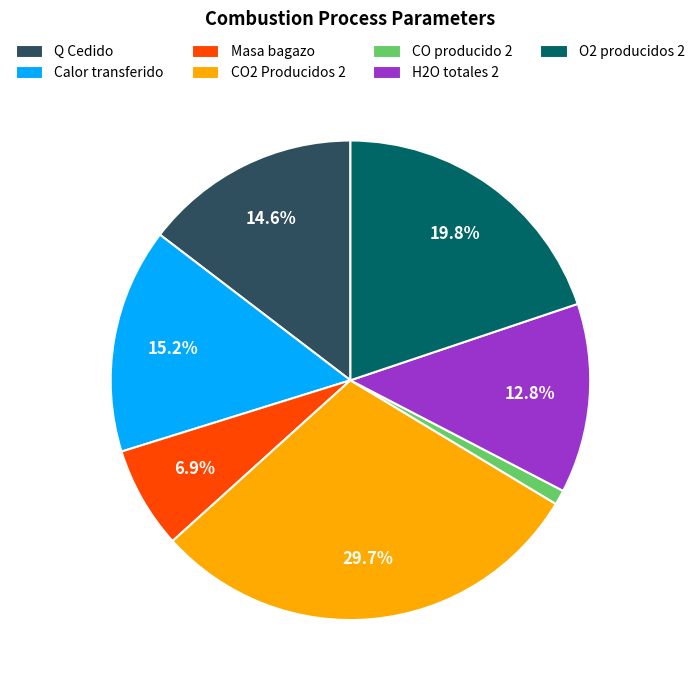

Which slice is the largest?

CO2 Producidos 2